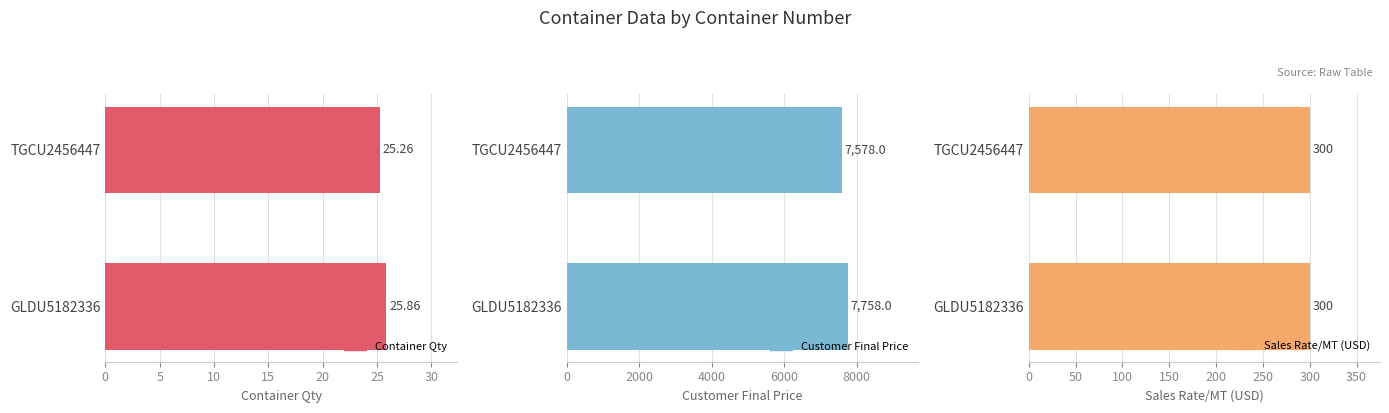

Rank the categories by Customer Final Price value from lowest to highest.

0, 5